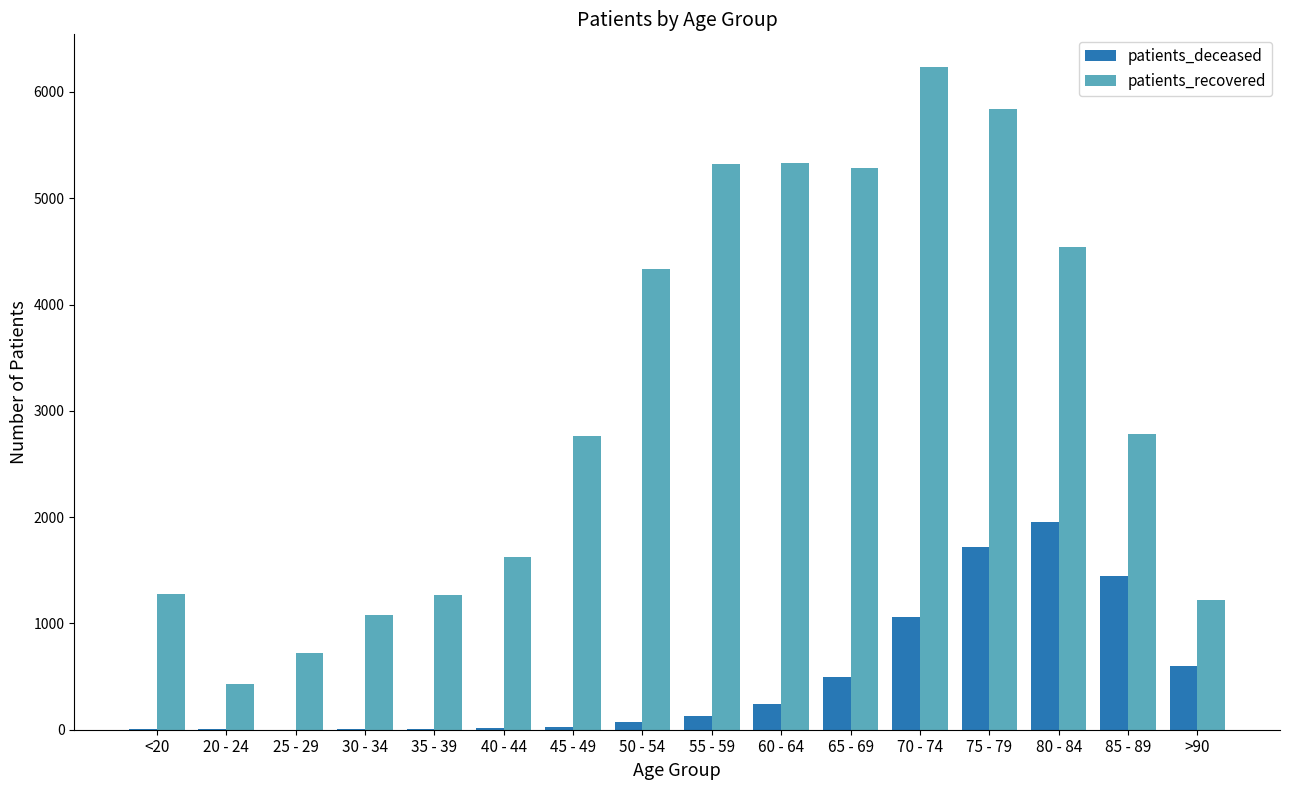

How many groups of bars are there?

16